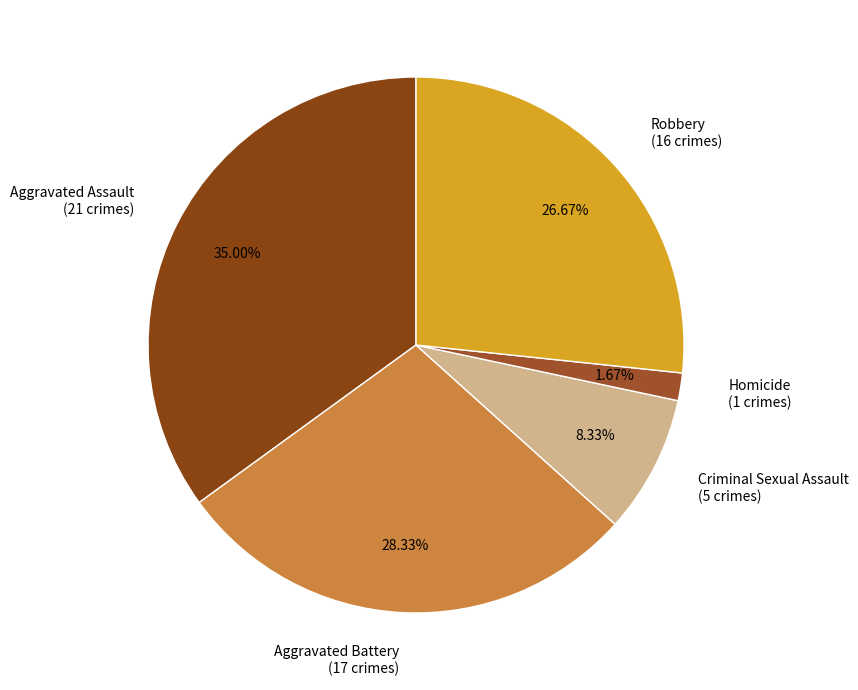

Is there any slice that represents more than half of the pie?

No